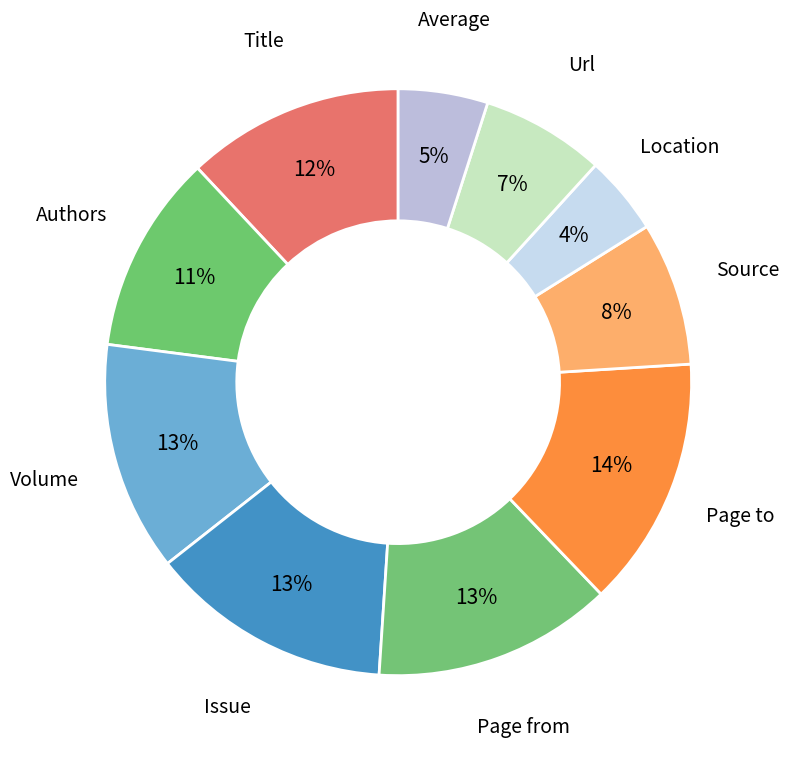

How many slices are in this pie chart?

10